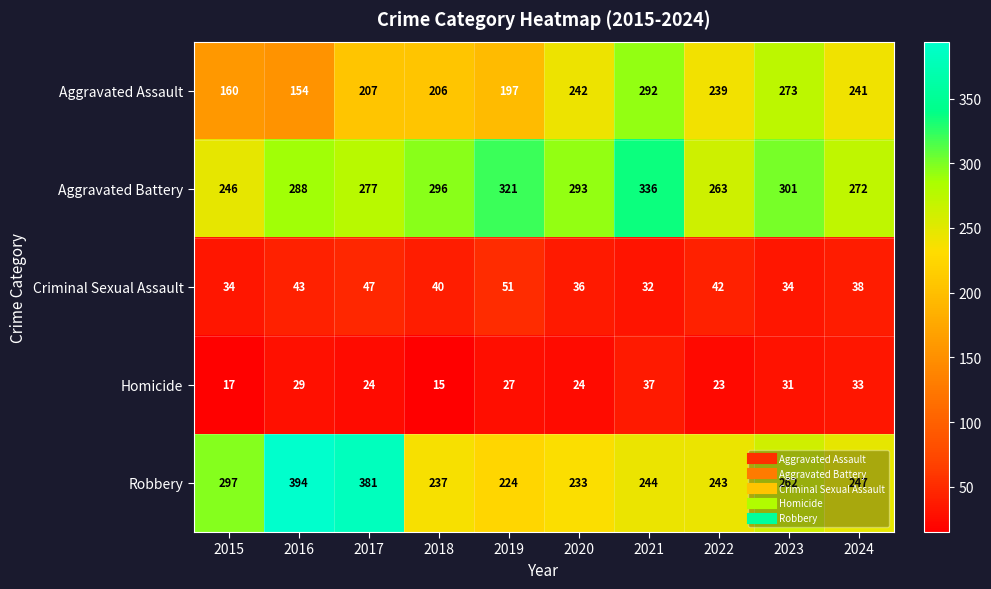

At which label does Aggravated Assault reach its minimum?

2016